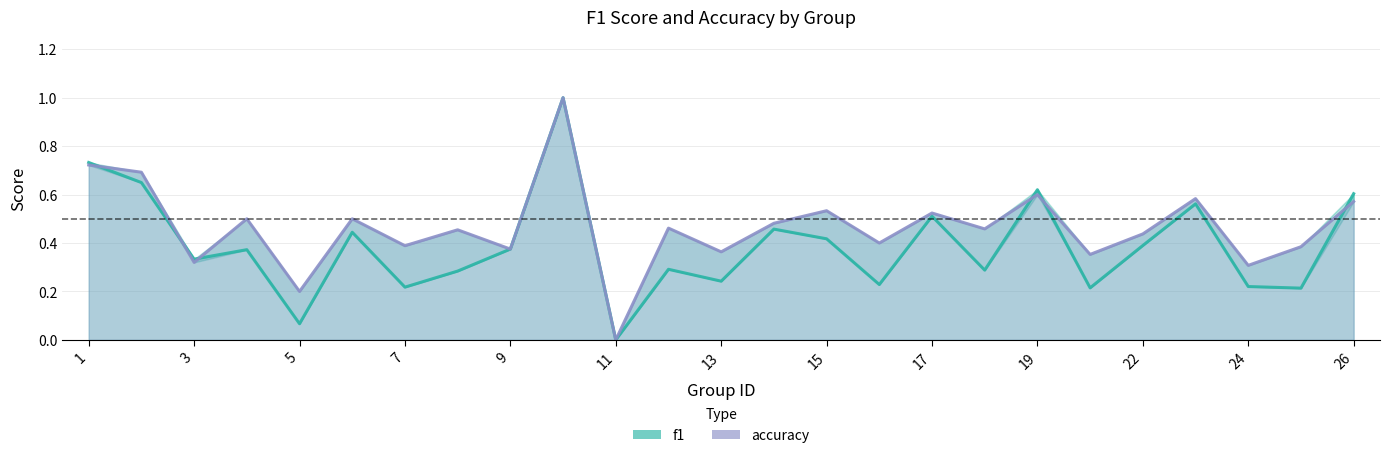

Reading left to right, extract all data points from this chart.

f1_line: 0.7	0.6	0.3	0.4	0.1	0.4	0.2	0.3	0.4	1.0	0.0	0.3	0.2	0.5	0.4	0.2	0.5	0.3	0.6	0.2	0.4	0.6	0.2	0.2	0.6
accuracy_line: 0.7	0.7	0.3	0.5	0.2	0.5	0.4	0.5	0.4	1.0	0.0	0.5	0.4	0.5	0.5	0.4	0.5	0.5	0.6	0.4	0.4	0.6	0.3	0.4	0.6